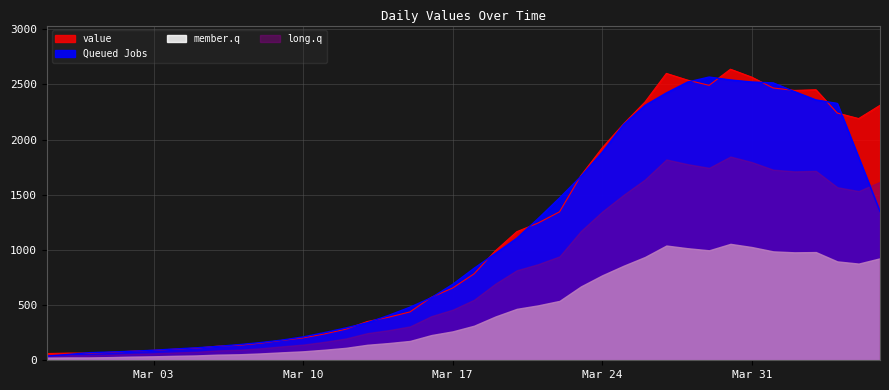

What is the greatest value displayed?

2637